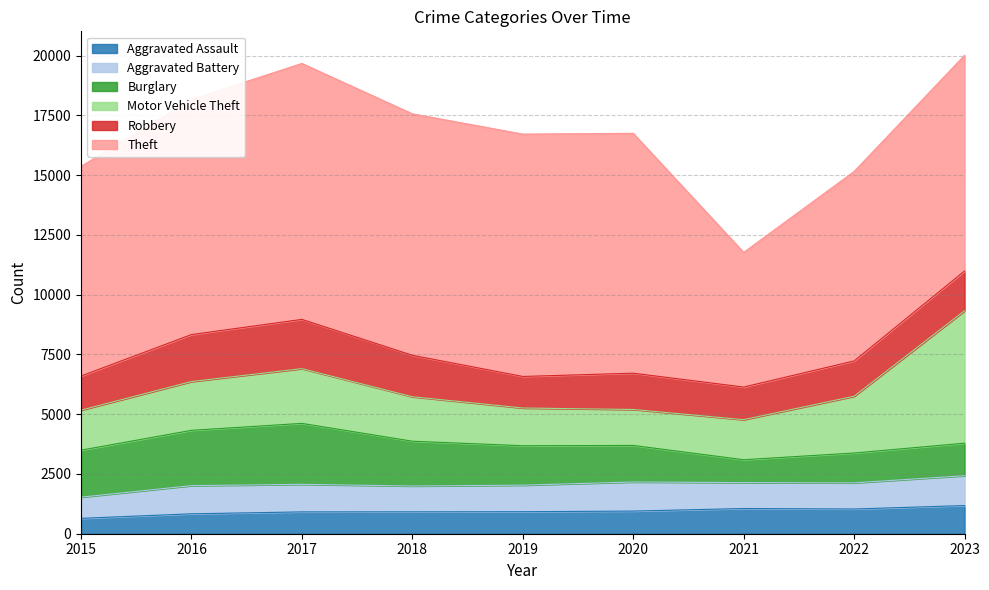

What is the approximate value of Motor Vehicle Theft at 2021, to the nearest 50?

1700